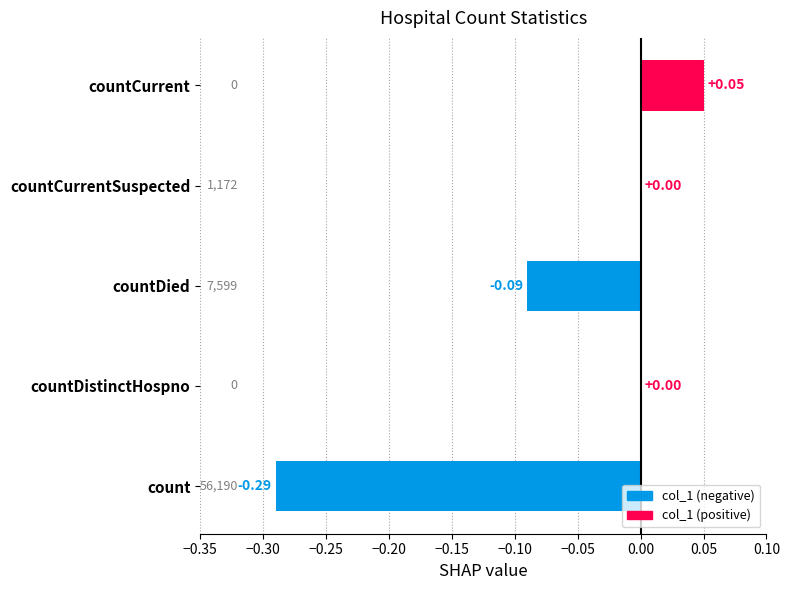

Between countCurrent and countDistinctHospno, which is larger?

countCurrent